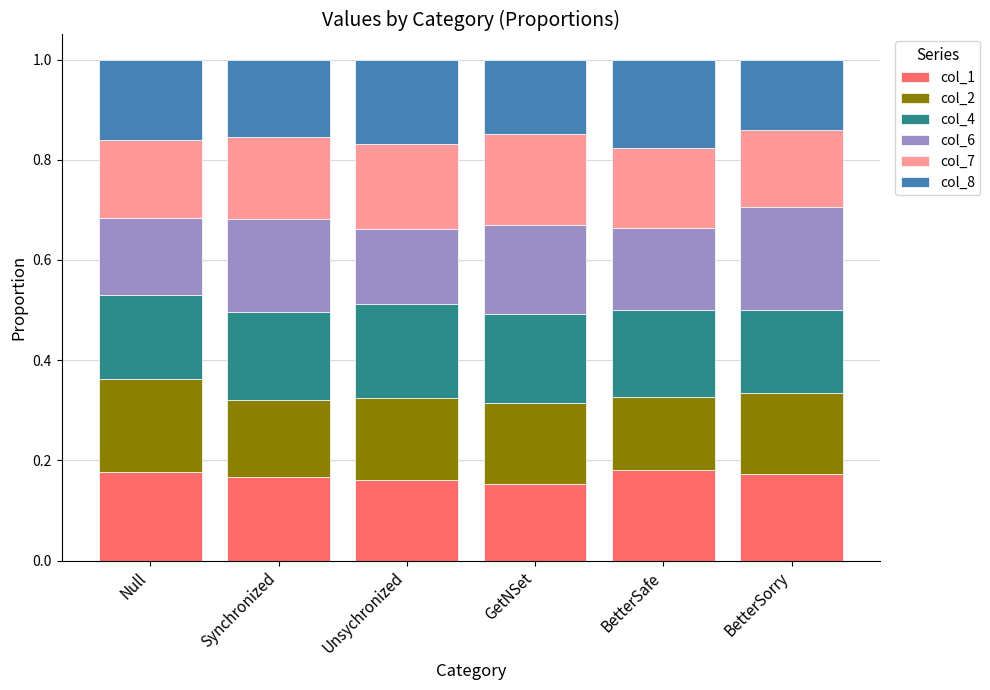

What is the total value across all series at BetterSorry?

1.0